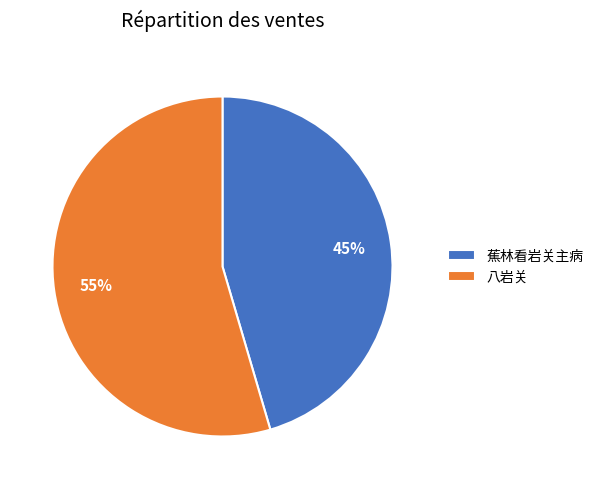

To the nearest percent, what portion does 八岩关 represent?

55%